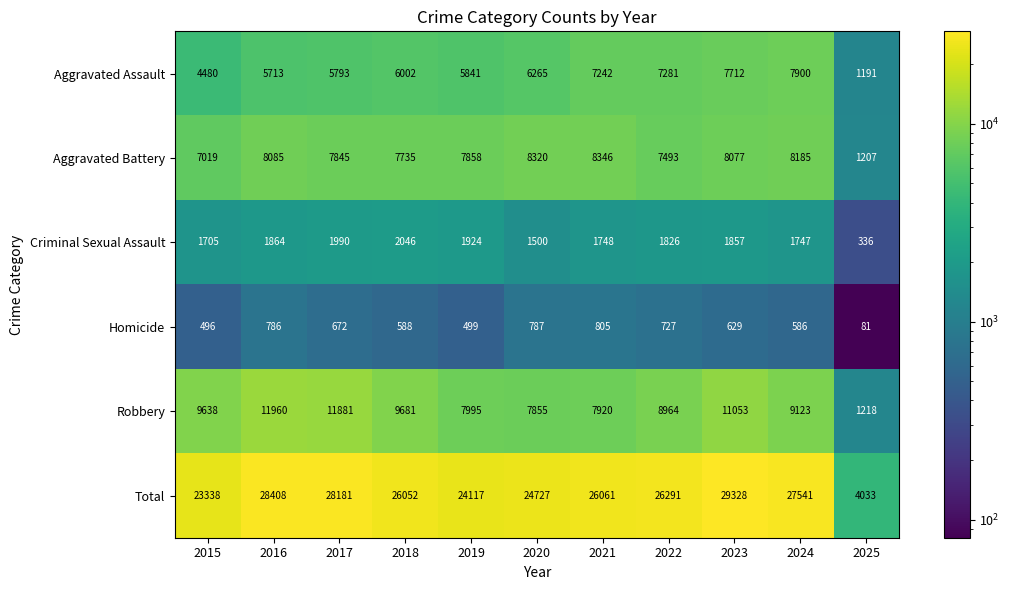

Is it true that Total equals 6126 at 2025?

False